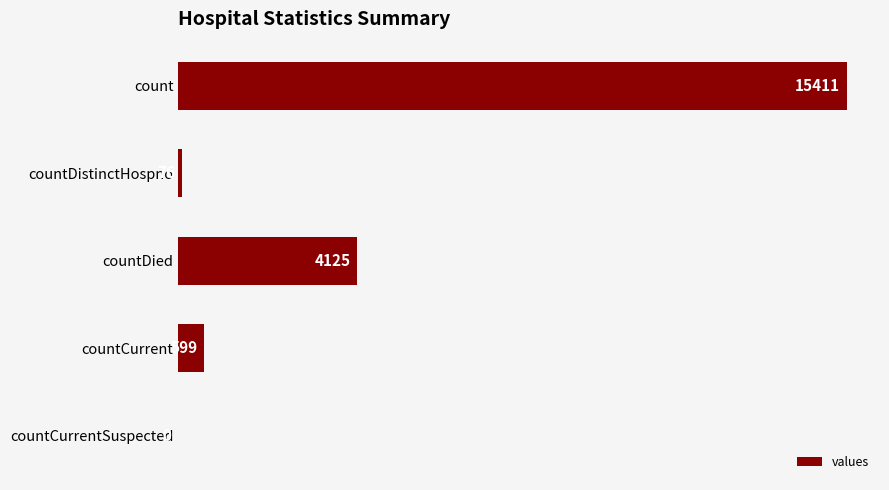

At which category does the chart reach its peak across all series?

count